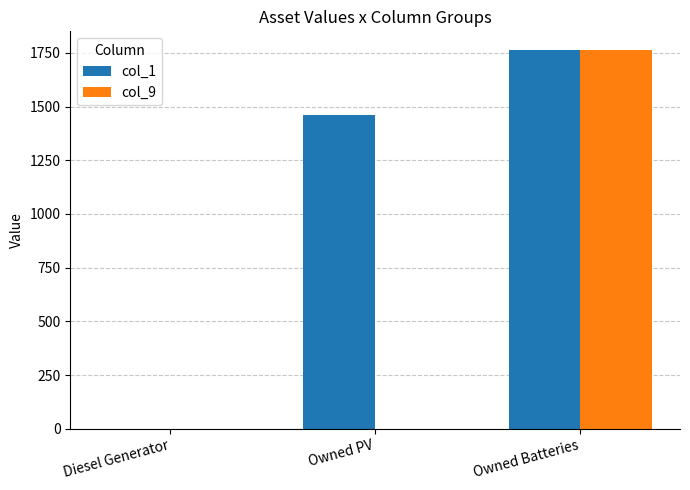

What is the difference between the col_1 values at Diesel Generator and Owned Batteries?

1762